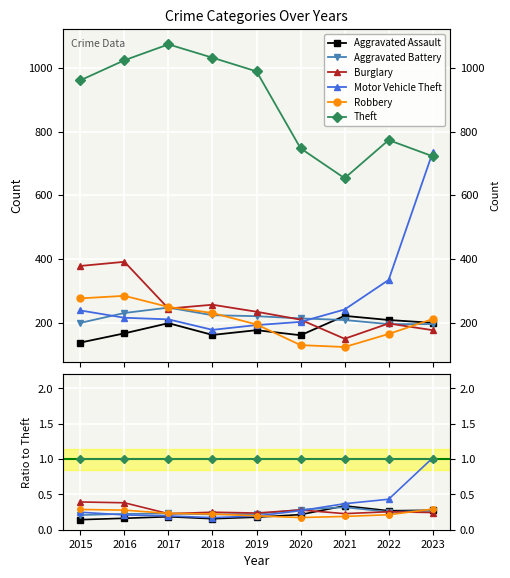

Count the Aggravated Assault values in the range 0 to 1.

9